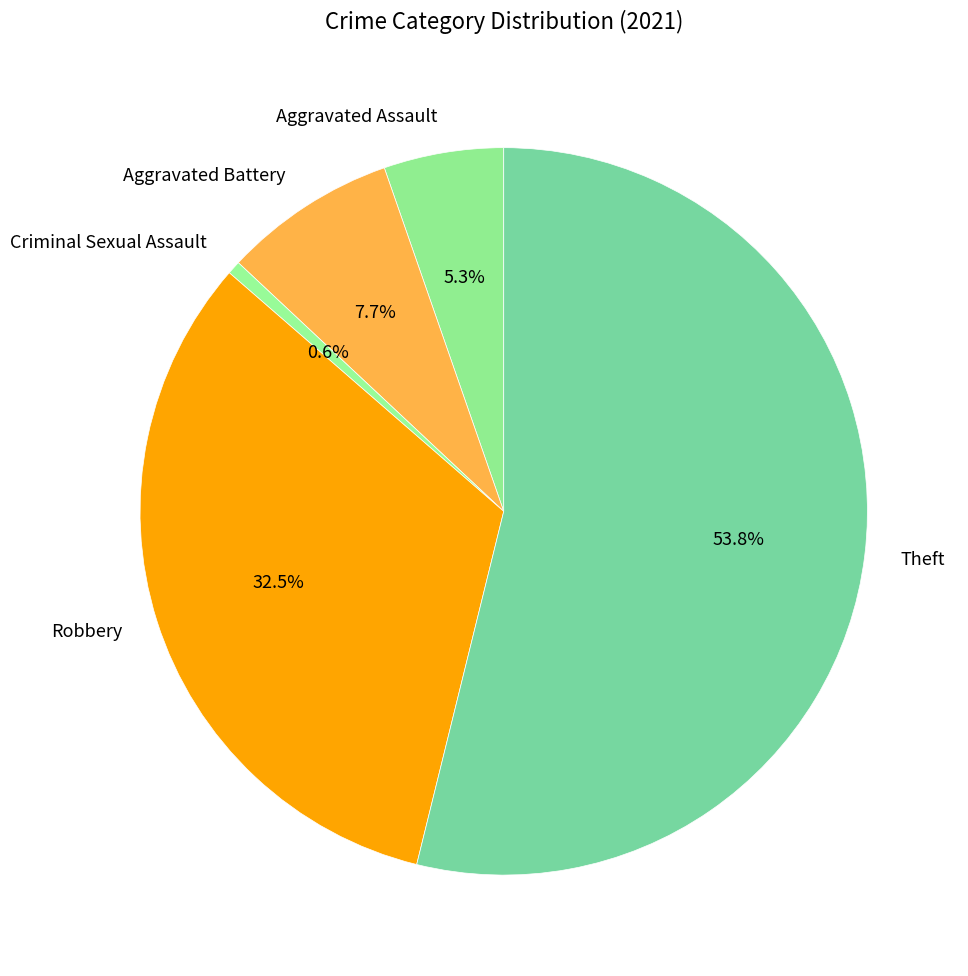

To the nearest percent, what is the difference between the largest and smallest slice percentages?

53%